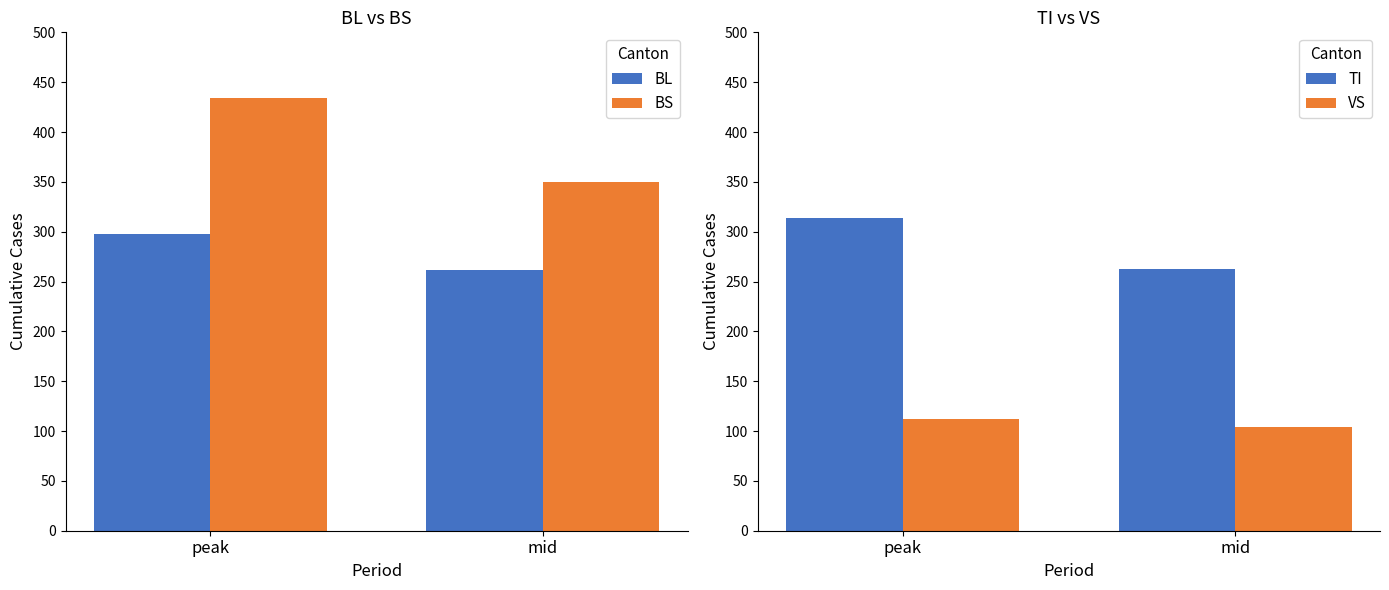

At which label does BS reach its peak?

peak